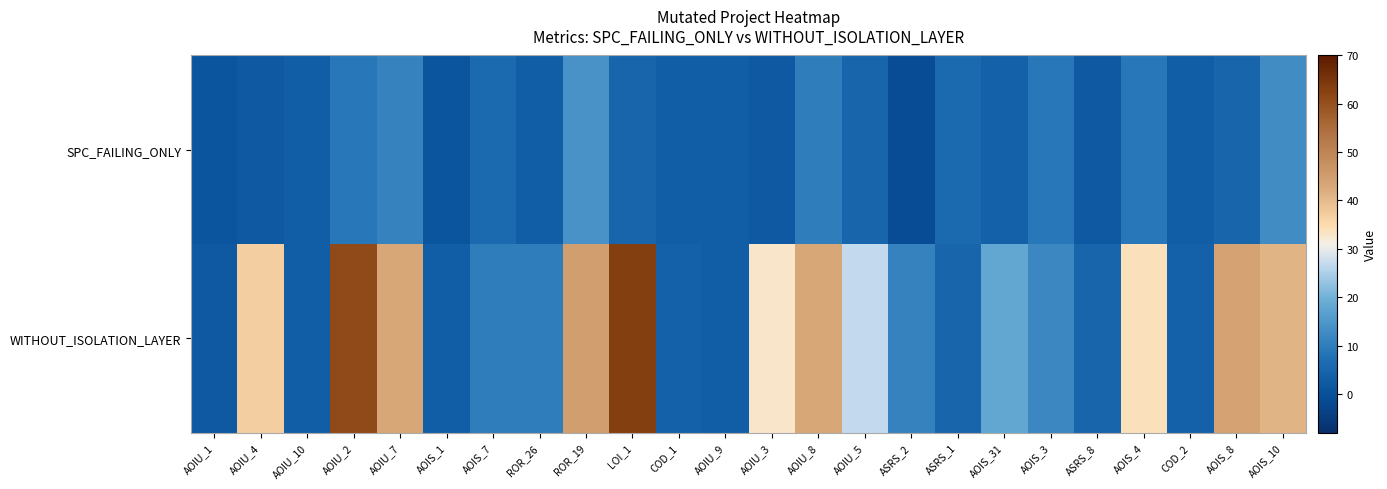

Which series changed the most between LOI_1 and AOIS_31?

WITHOUT_ISOLATION_LAYER